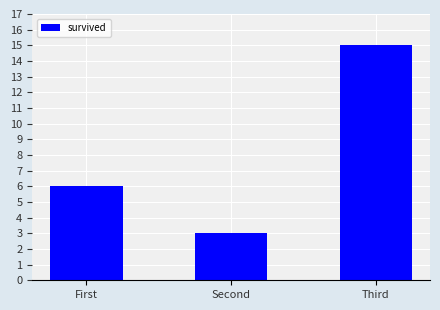

What is the difference between the values at First and Third?

9